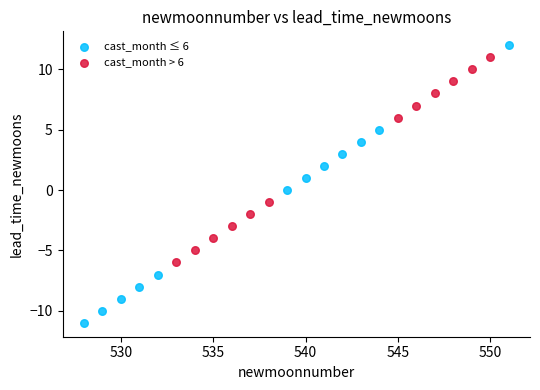

Which series reaches the minimum Y coordinate?

cast_month ≤ 6